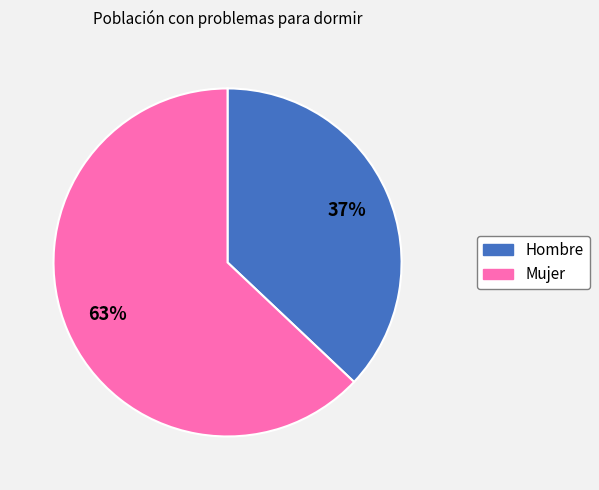

Which slice is the smallest?

Hombre